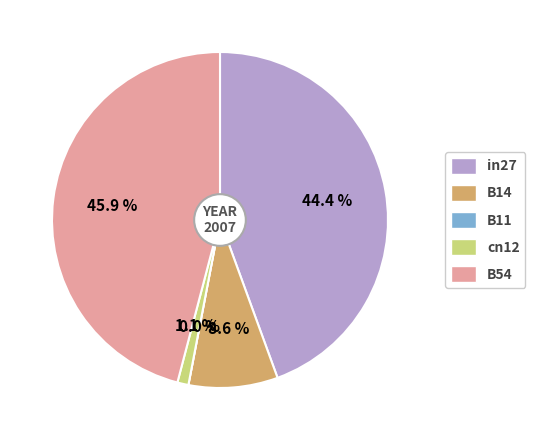

Which slice is the largest?

B54